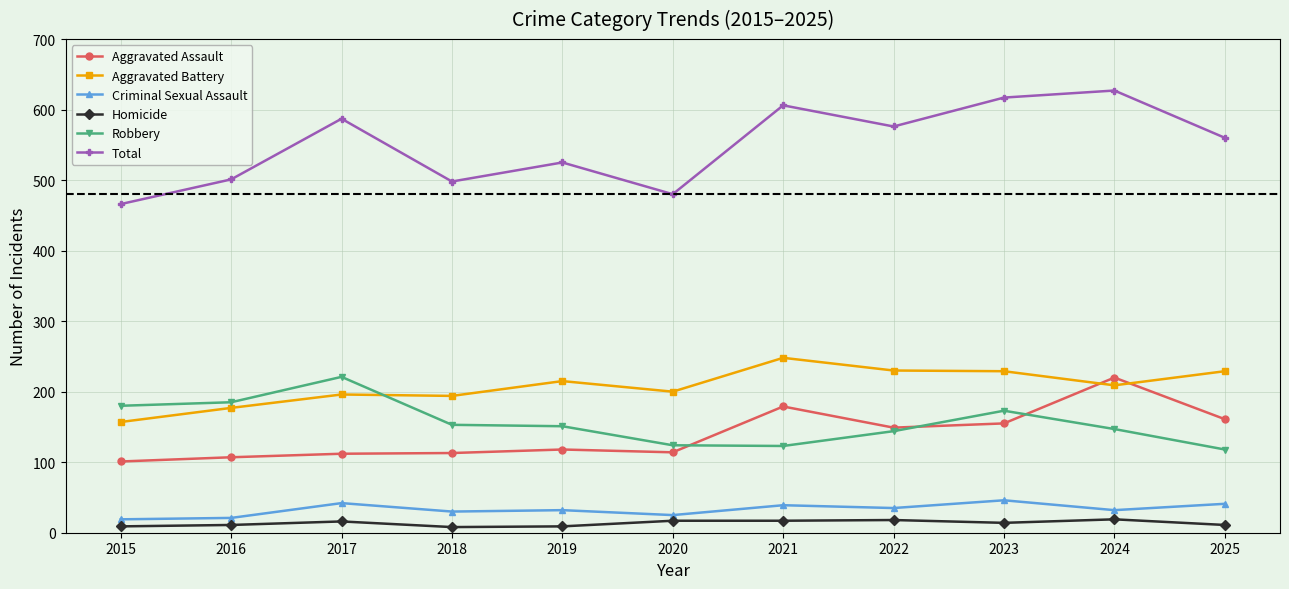

True or false: Criminal Sexual Assault and Aggravated Battery cross at least once.

False